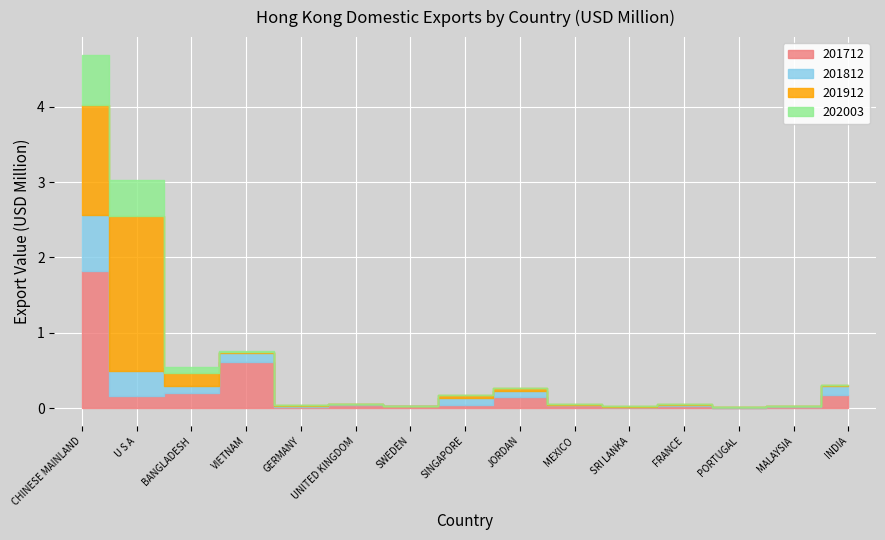

What is the sum of all 201712 values?

3.4